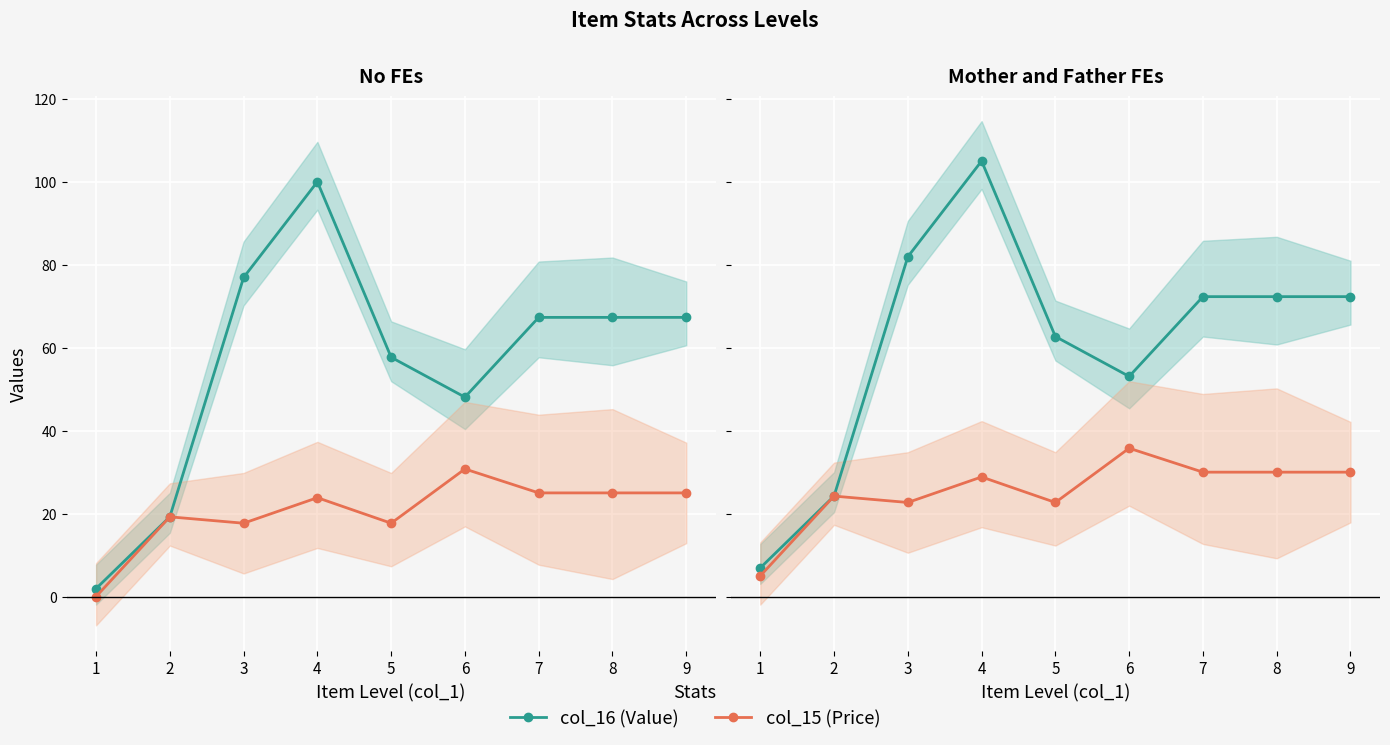

What is the sum of all col_15 (Price) values?

229.2